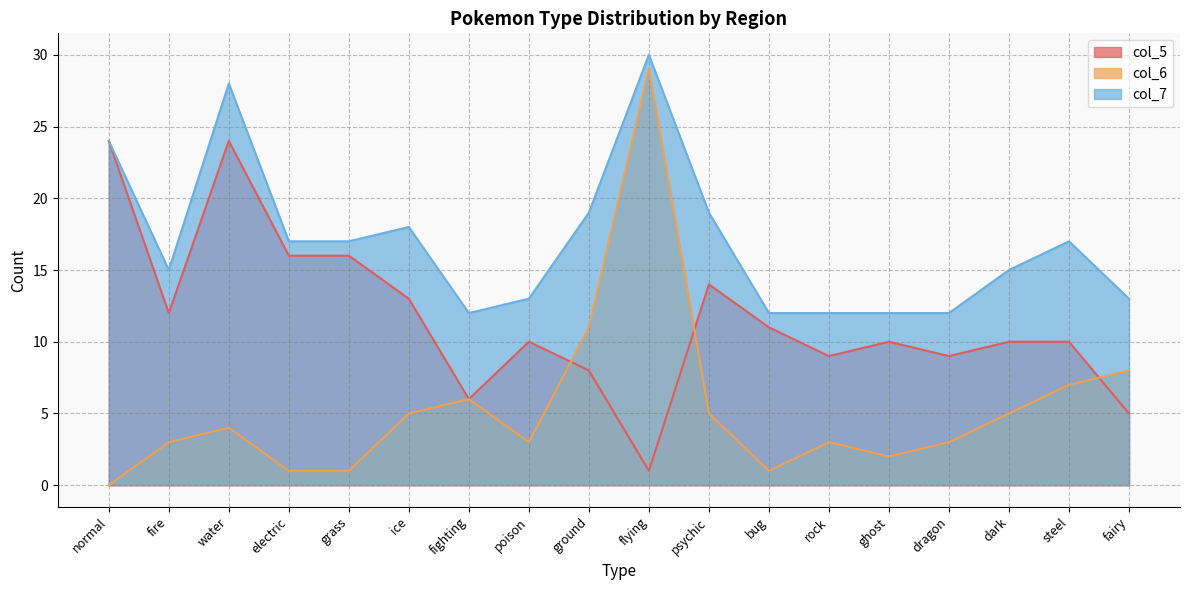

How many values in the col_6 series are below 4?

9